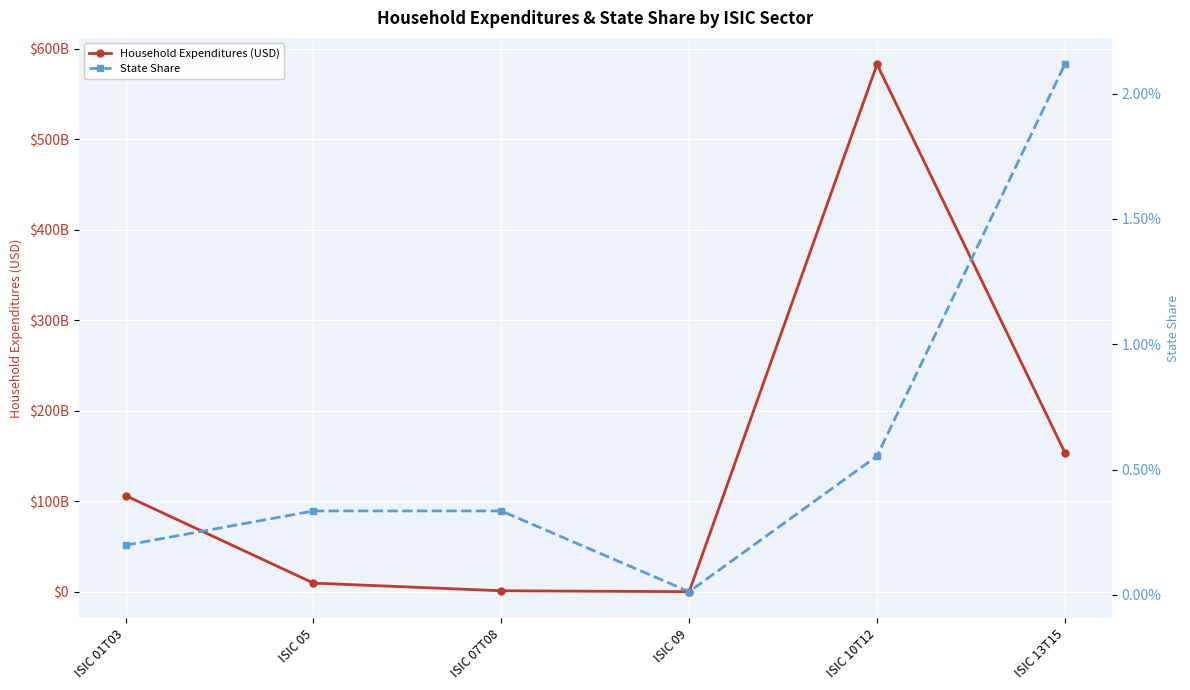

What is the difference between the Household Expenditures (USD) values at ISIC 07T08 and ISIC 10T12?

581438714087.2